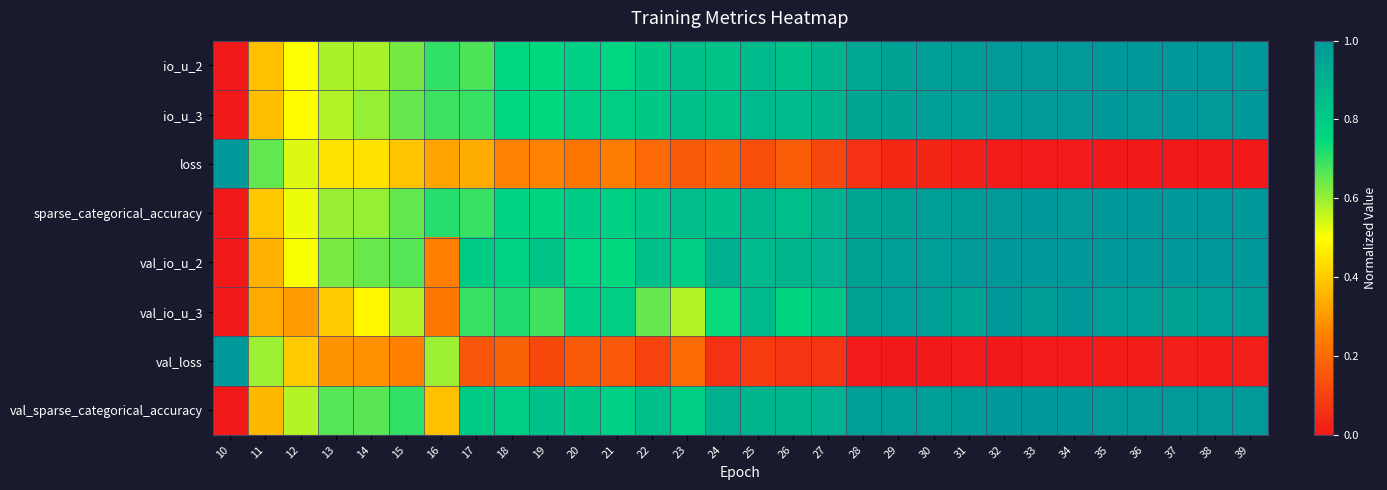

What is the spread (max minus min) of values at 21?

0.6